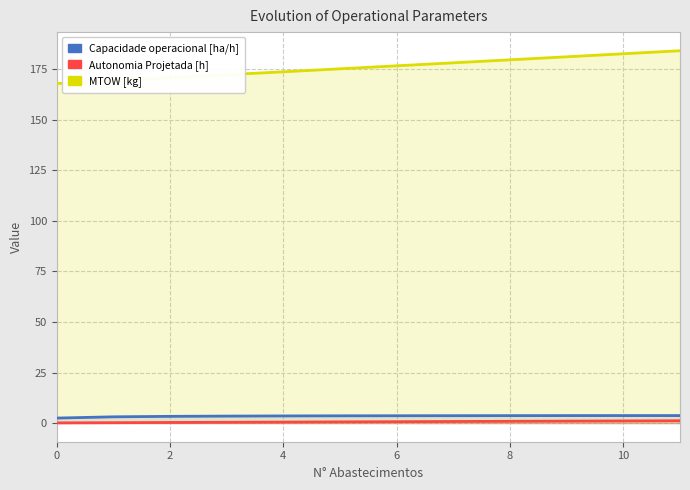

Reading right to left, extract all data points from this chart.

Capacidade operacional [ha/h]: 3.7	3.7	3.7	3.7	3.7	3.6	3.6	3.5	3.5	3.3	3.1	2.5
Autonomia Projetada [h]: 1.2	1.1	1.0	0.9	0.8	0.7	0.6	0.5	0.4	0.3	0.2	0.1
MTOW [kg]: 184.1	182.6	181.1	179.6	178.1	176.7	175.2	173.7	172.2	170.8	169.3	167.9